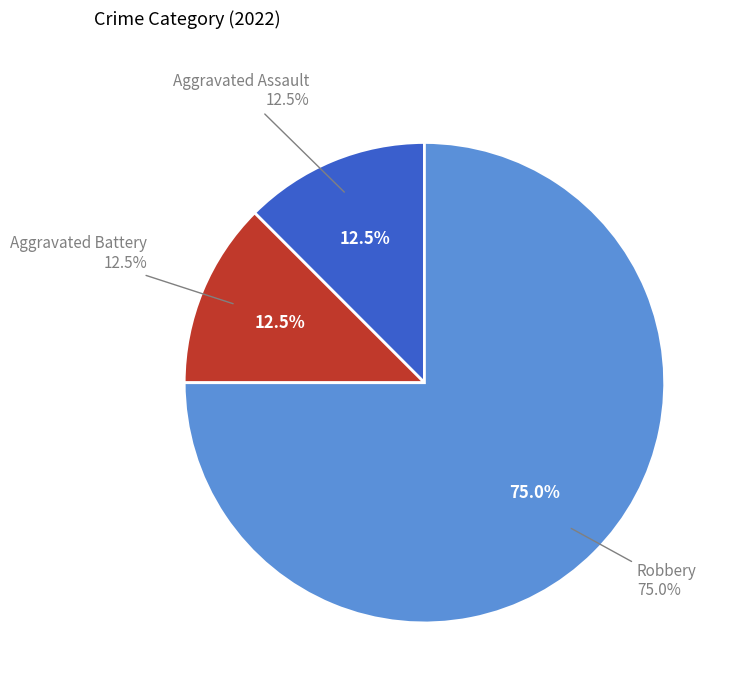

Approximately how many times larger is the value at Aggravated Battery compared to Aggravated Assault?

1.0